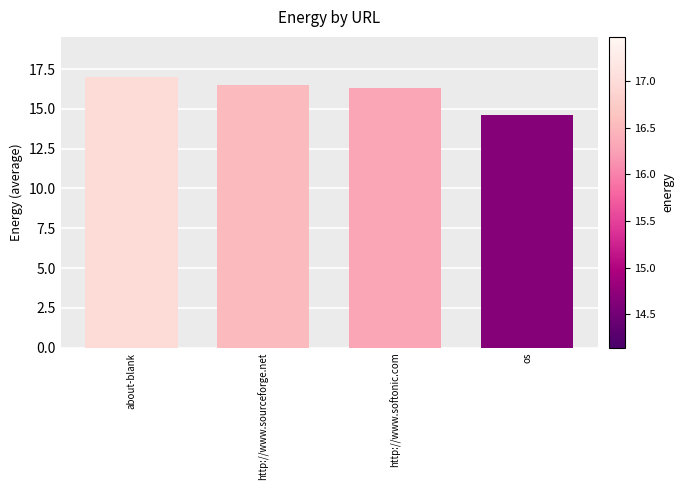

Reading left to right, transcribe all the data shown in this chart.

17.0	16.5	16.3	14.6